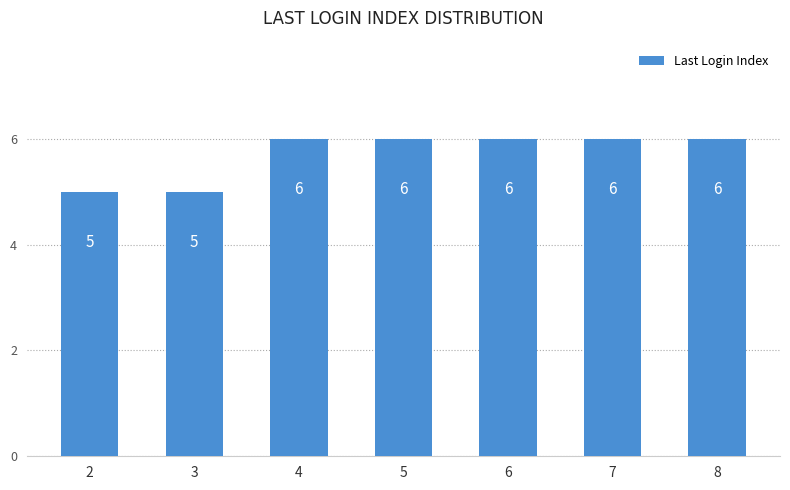

How many data points are less than 6?

2